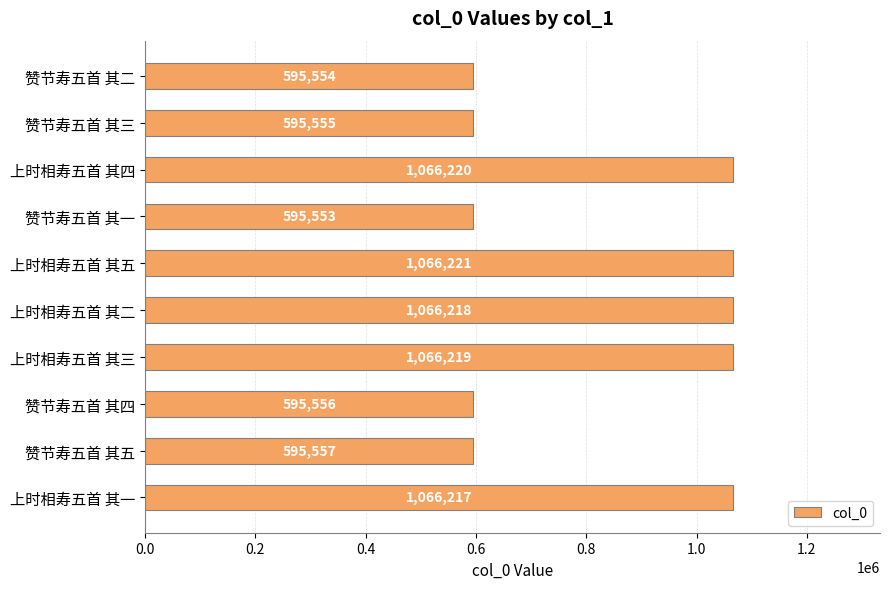

What is the label of the 7th bar from the bottom?

赞节寿五首 其一